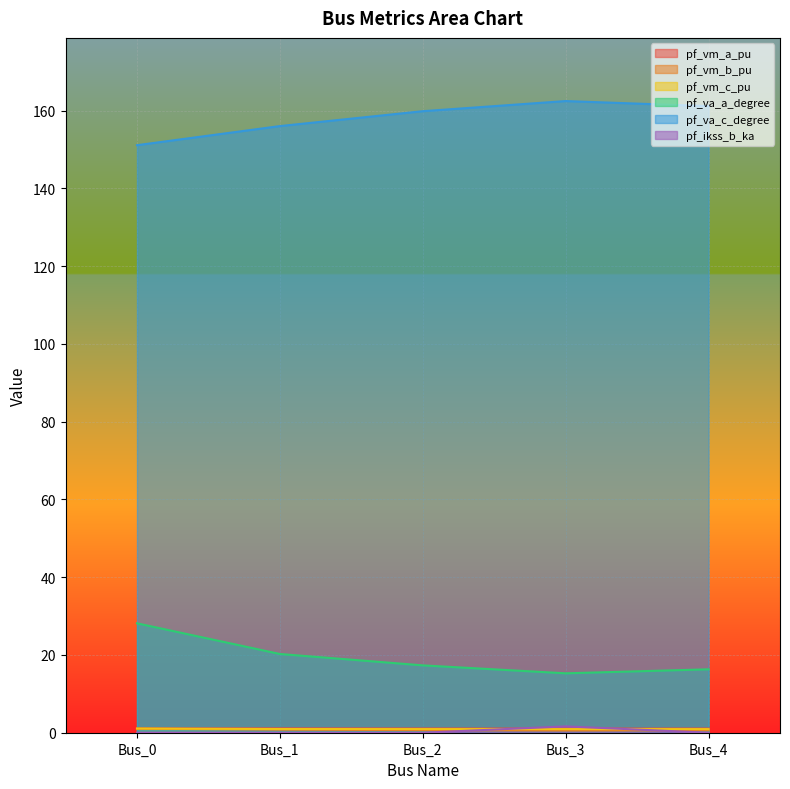

Rank the categories by pf_ikss_b_ka value from lowest to highest.

Bus_0, Bus_1, Bus_2, Bus_4, Bus_3